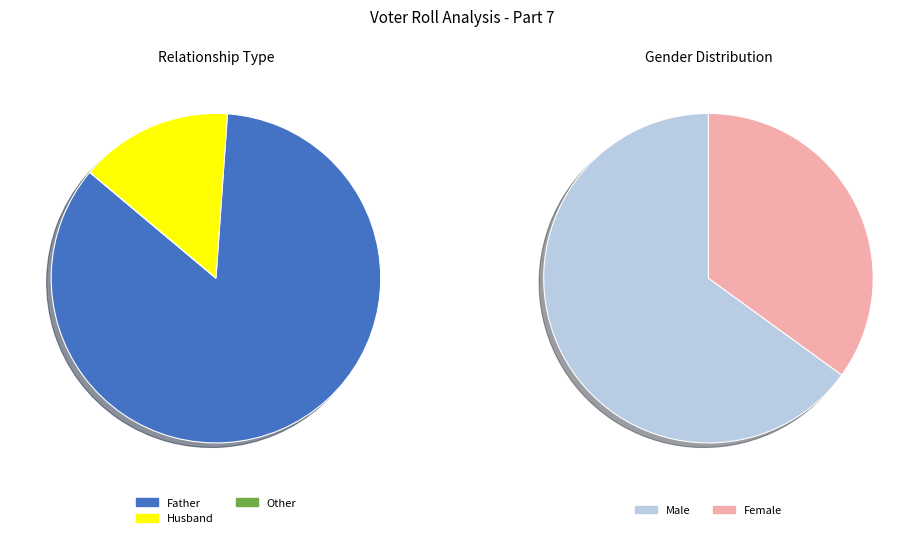

Rank the categories by value from highest to lowest.

Male, Female